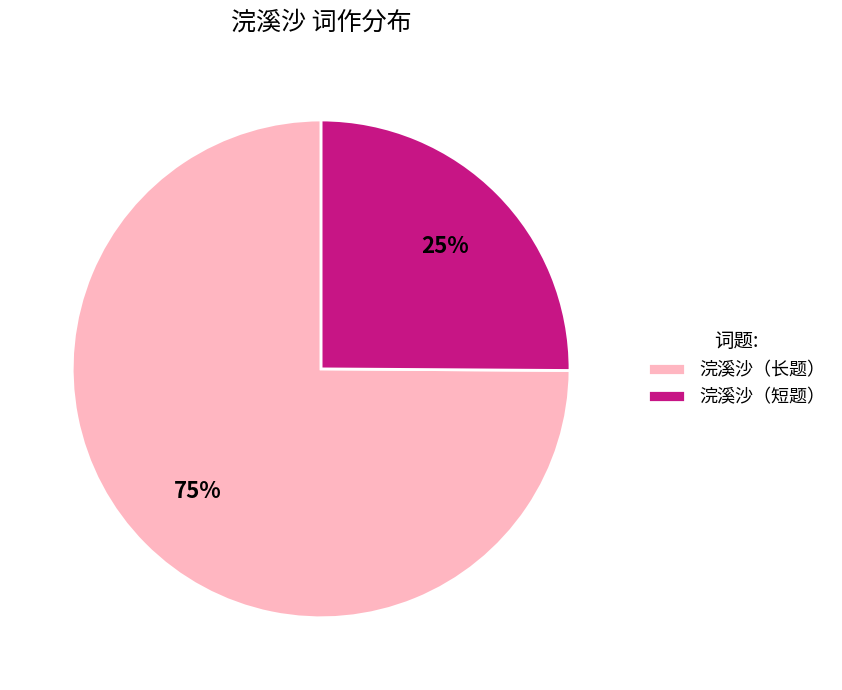

Is there any slice that represents more than half of the pie?

Yes